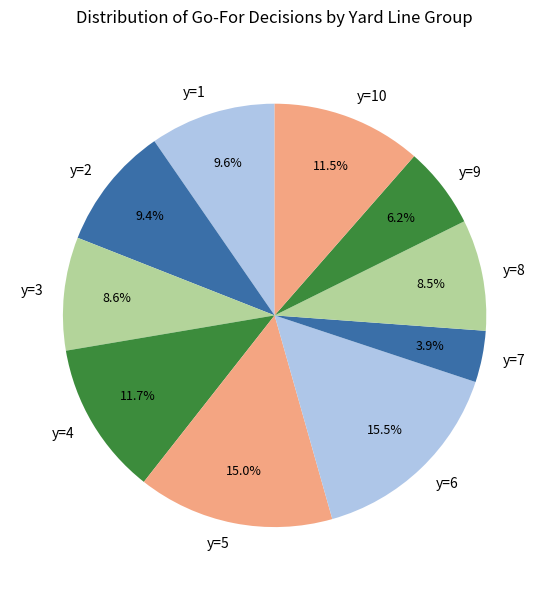

Is the sum of y=10 and y=2 greater than half?

No